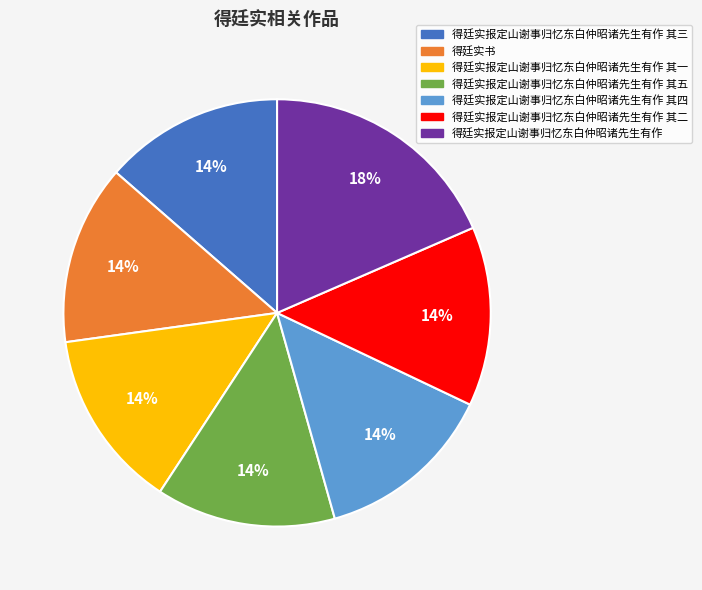

To the nearest percent, what is the average slice percentage?

14%